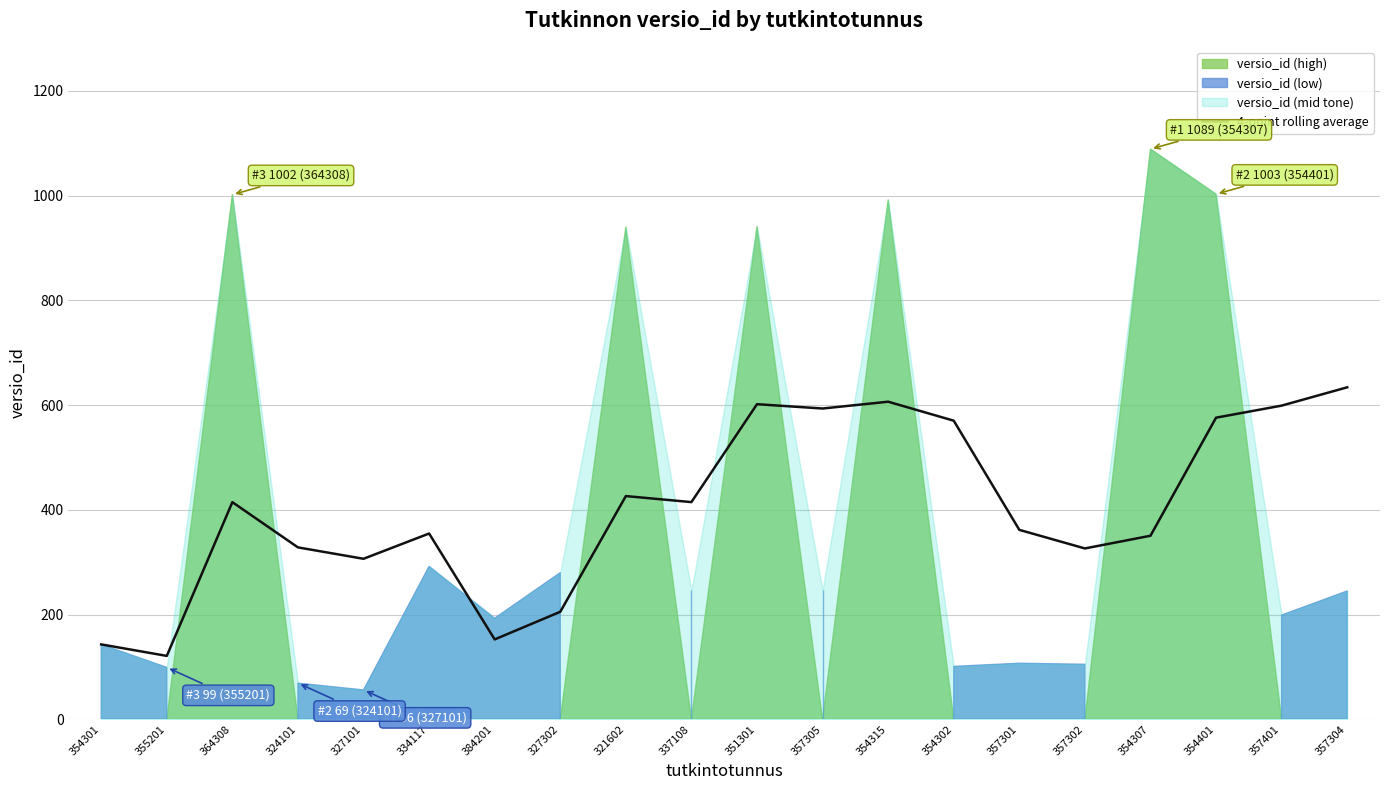

True or false: the data has more than 1 interior local peaks.

True